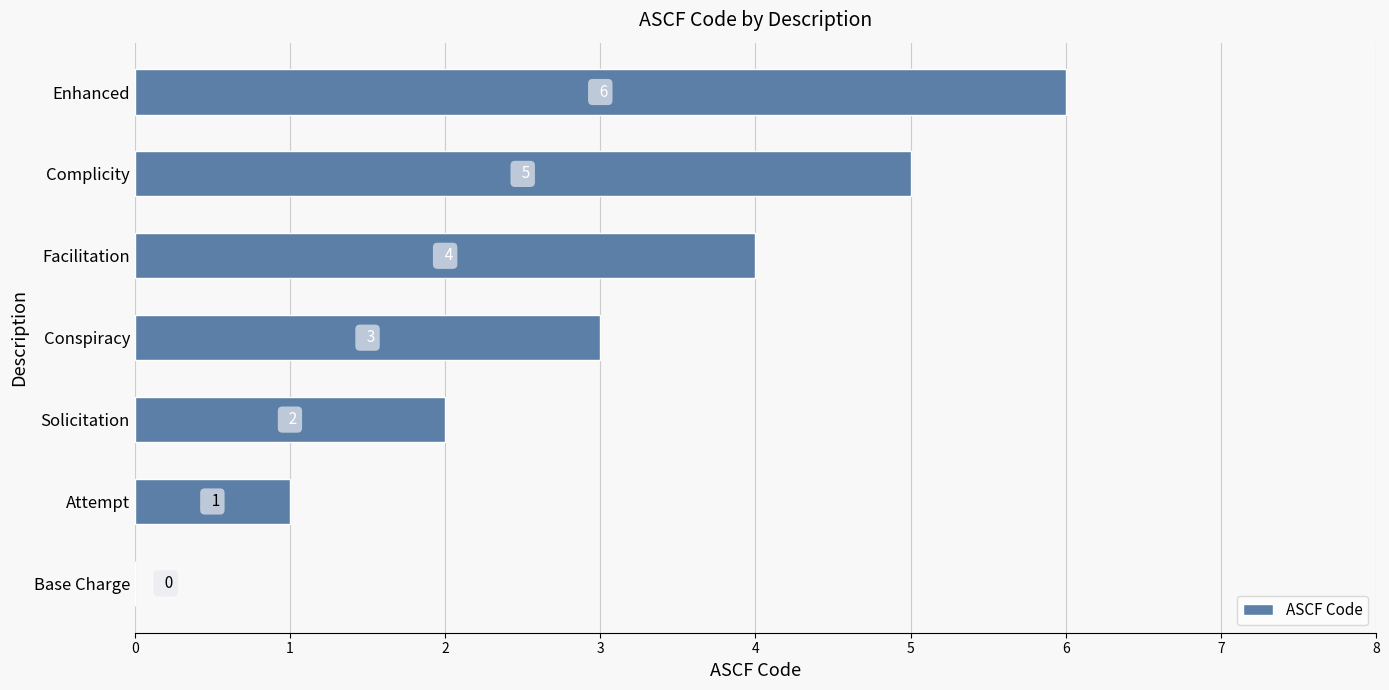

Are the bars horizontal?

Yes